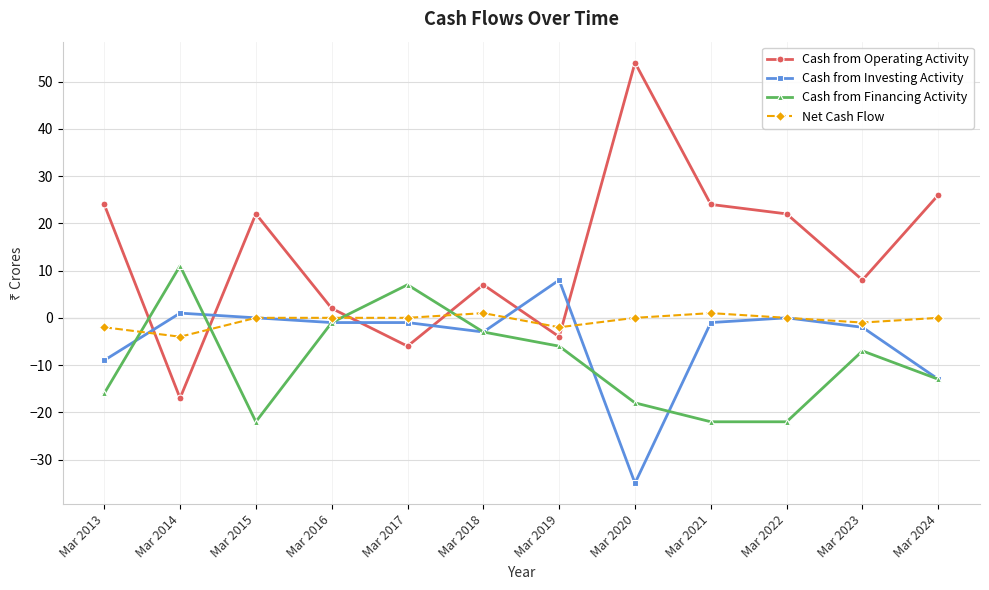

How many series are shown in this chart?

4